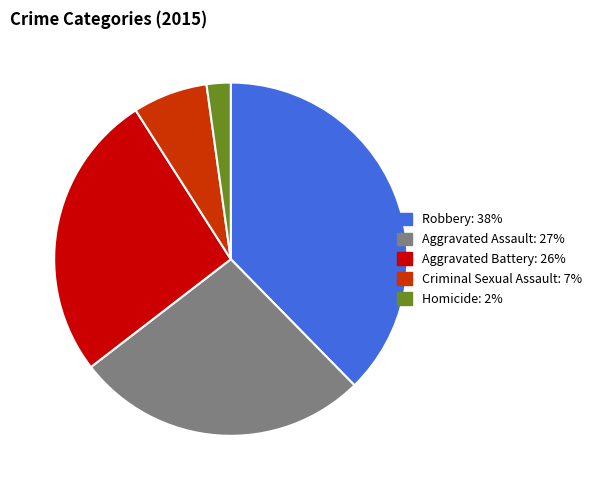

Combined, do Aggravated Assault and Aggravated Battery account for over 50%?

Yes